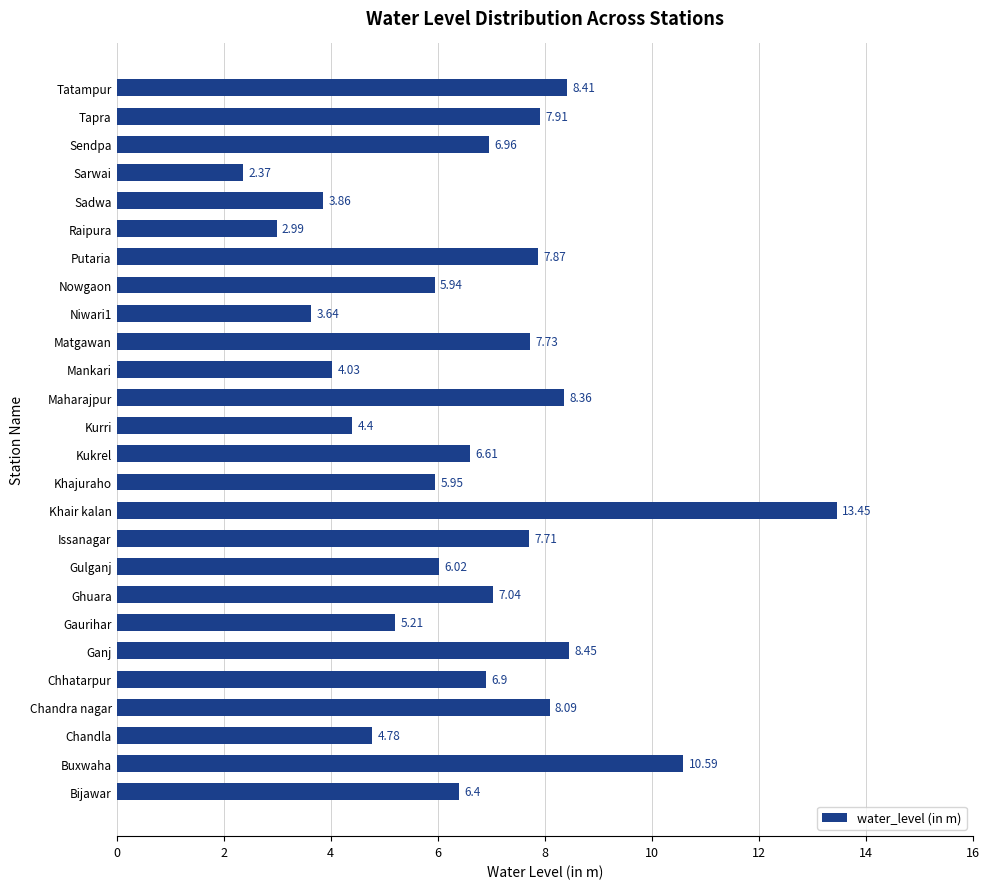

Which category has the highest value across all series?

Khair kalan